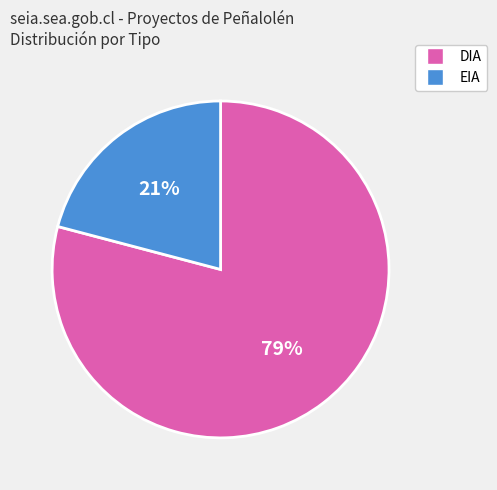

To the nearest percent, what is the difference between the largest and smallest slice percentages?

58%